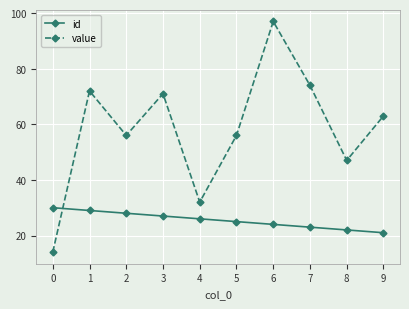

Reading left to right, transcribe all the data shown in this chart.

id: 0=30	1=29	2=28	3=27	4=26	5=25	6=24	7=23	8=22	9=21
value: 0=14	1=72	2=56	3=71	4=32	5=56	6=97	7=74	8=47	9=63